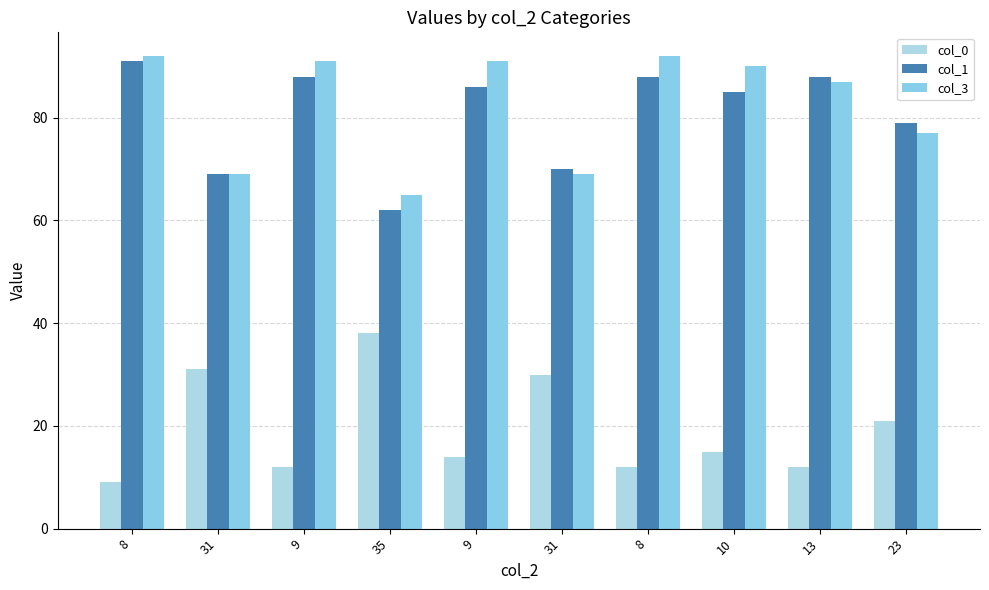

The value of col_0 at 23 is 31. True or false?

False